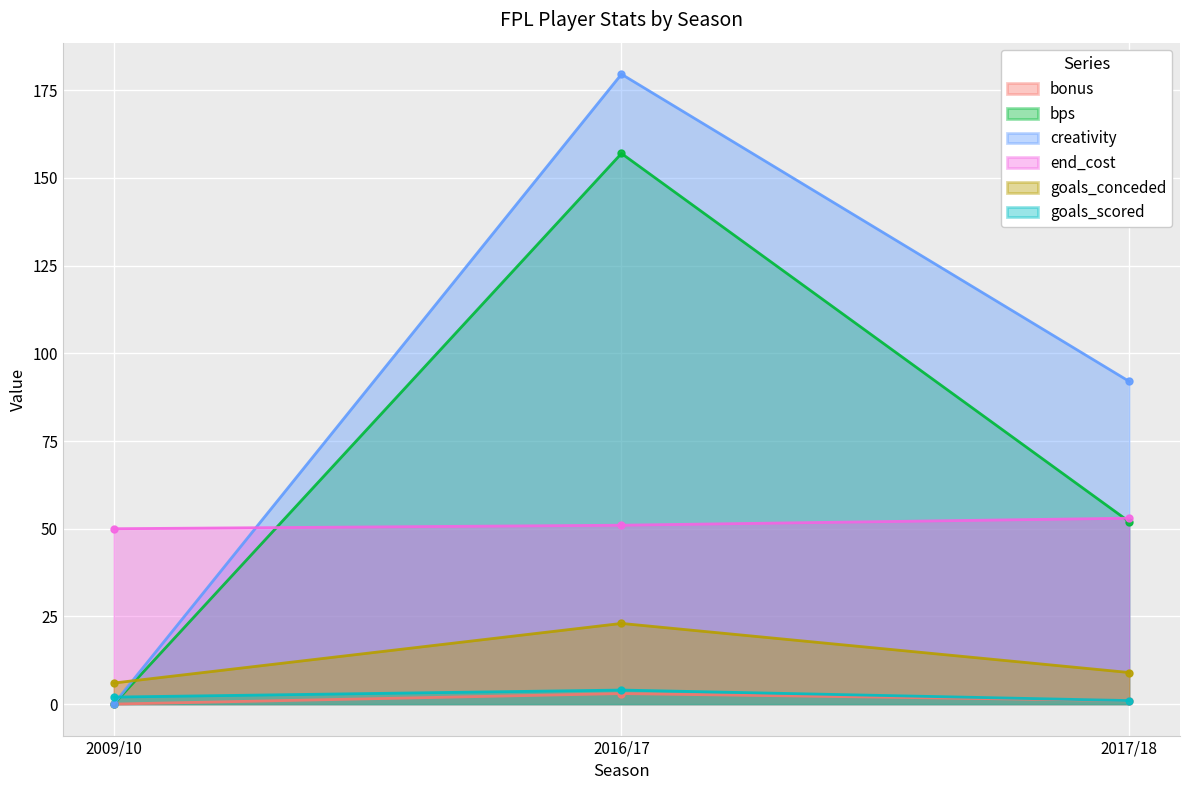

Between 2016/17 and 2017/18, which series saw the biggest shift?

bps